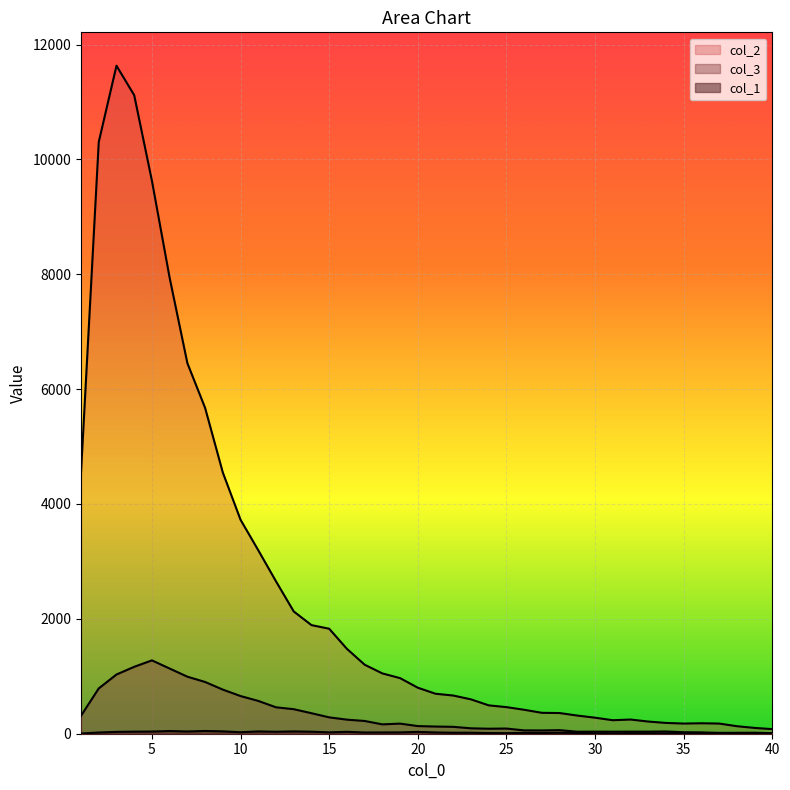

Which series has the largest total across all categories?

col_2